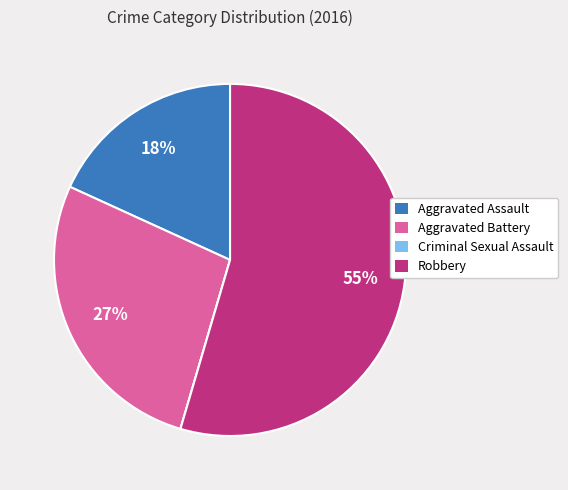

Between Aggravated Assault and Robbery, which is larger?

Robbery